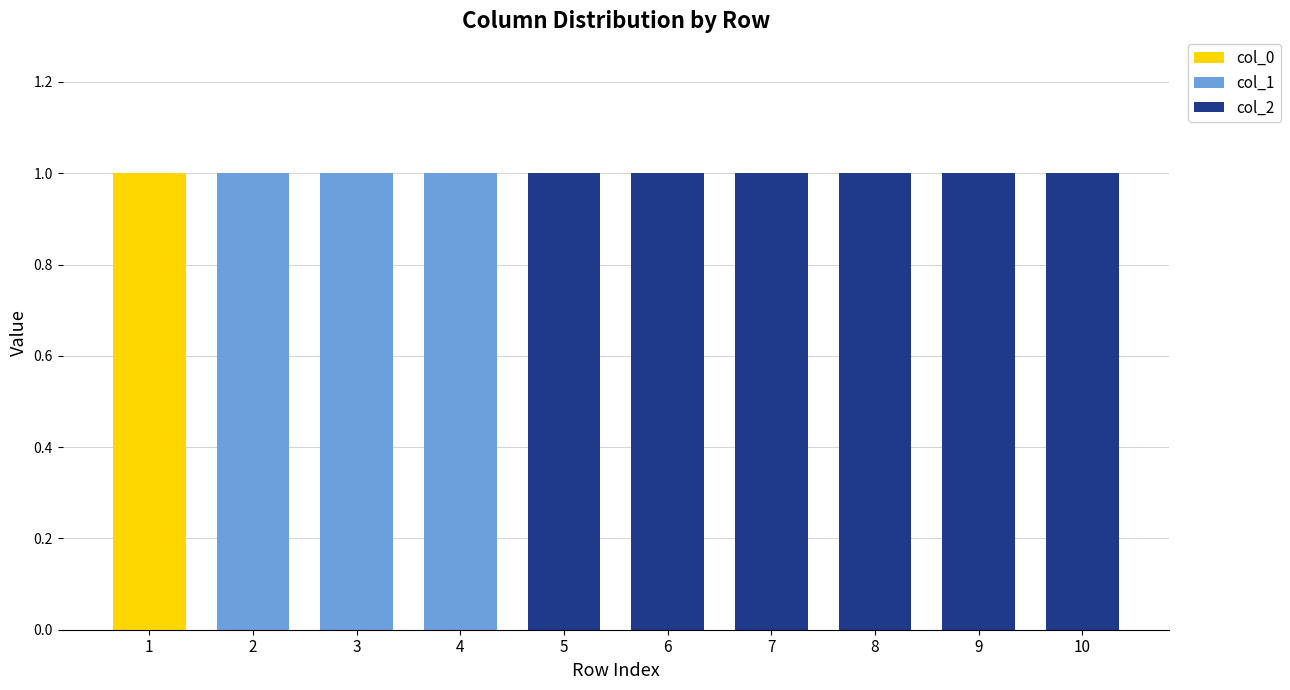

The value of col_0 at 3 is 0. True or false?

True